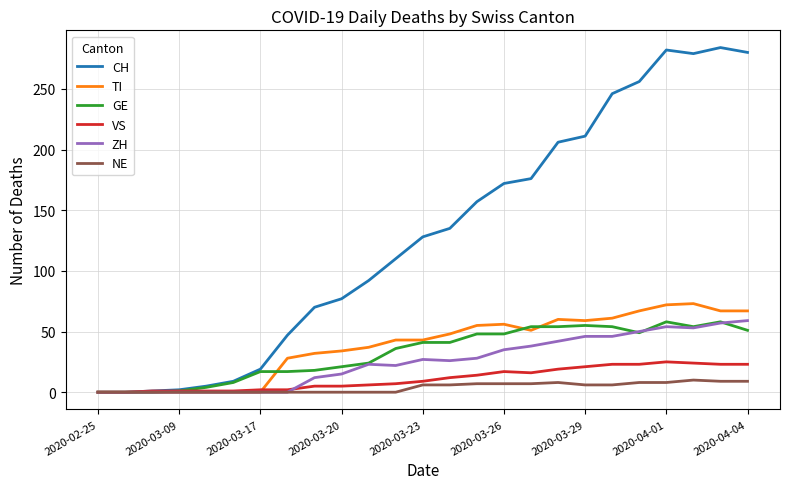

Which series has the widest spread of values?

CH